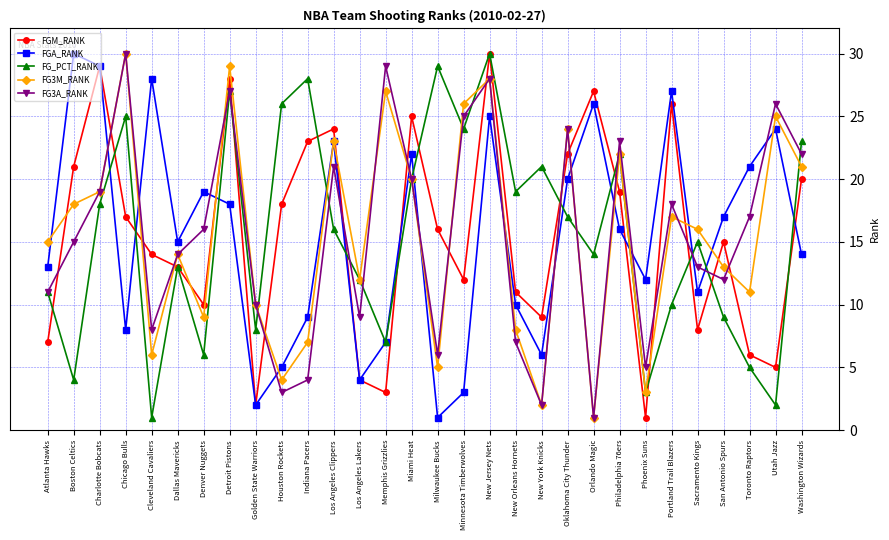

What is the maximum value shown in the chart?

30